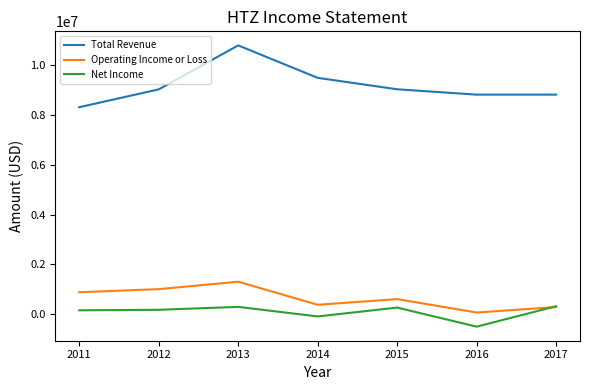

Rank the series by their maximum value, from lowest to highest.

Net Income, Operating Income or Loss, Total Revenue